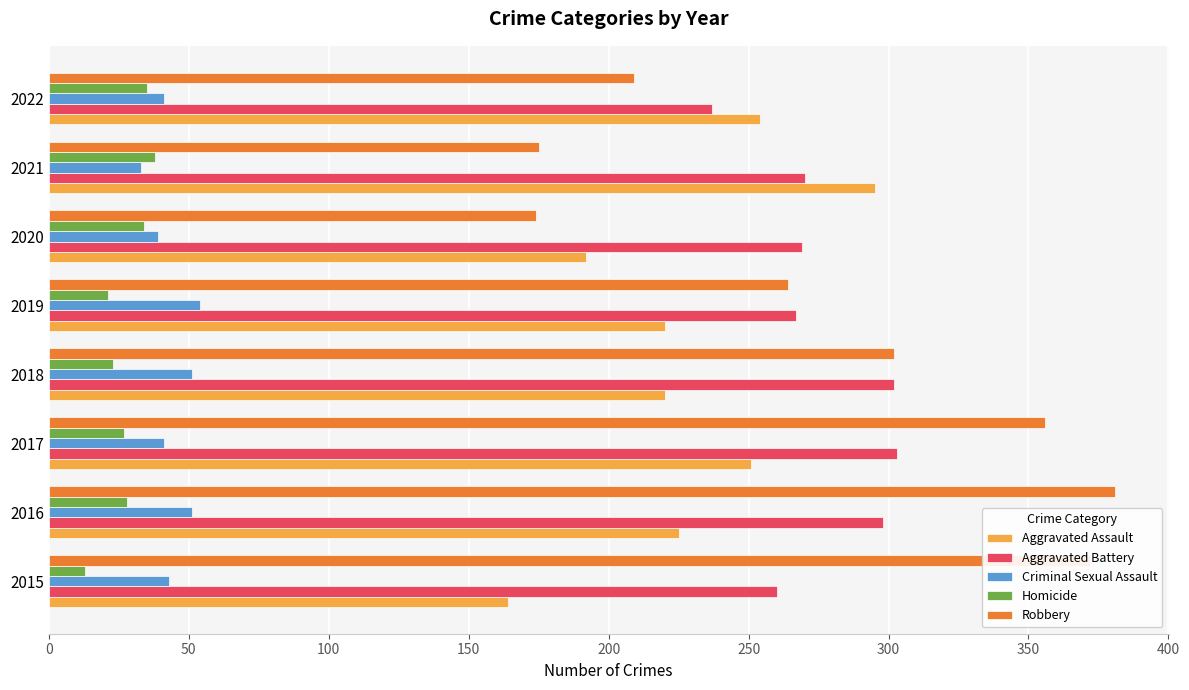

True or false: Aggravated Battery has a value of 260 at 2015.

True